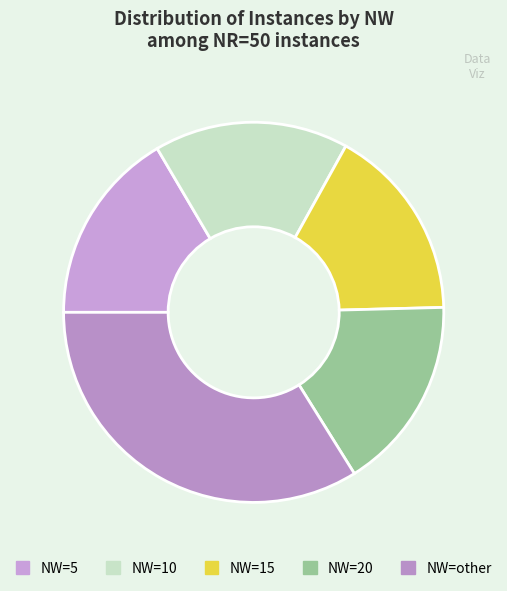

Count the number of slices in the pie.

5